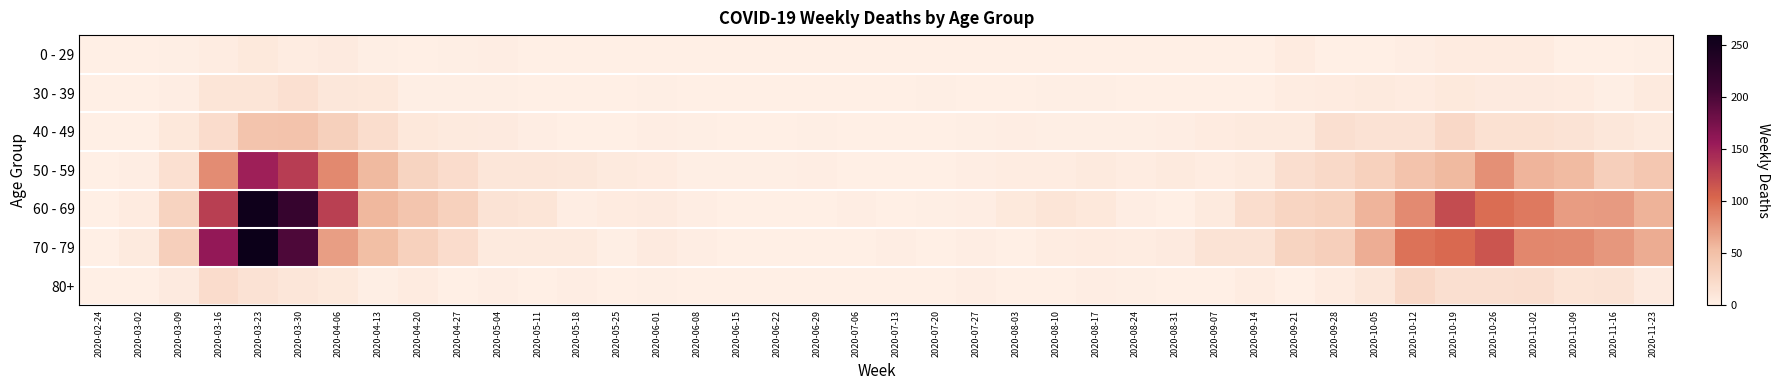

Rank the series by their maximum value, from highest to lowest.

70 - 79, 60 - 69, 50 - 59, 40 - 49, 80+, 30 - 39, 0 - 29